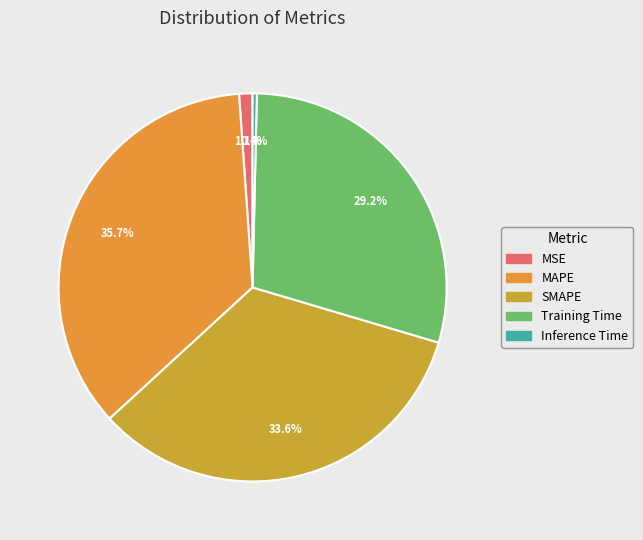

What percentage do Training Time and MAPE together represent?

64.9%